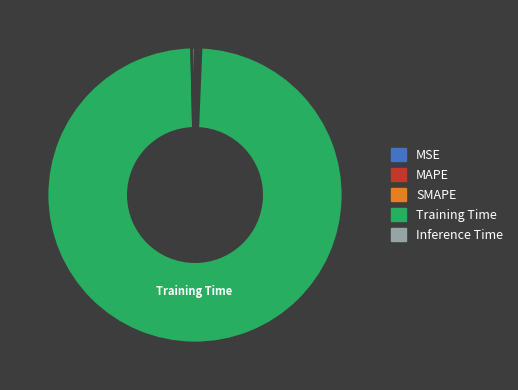

Is it true that Inference Time is 0% of the pie?

True